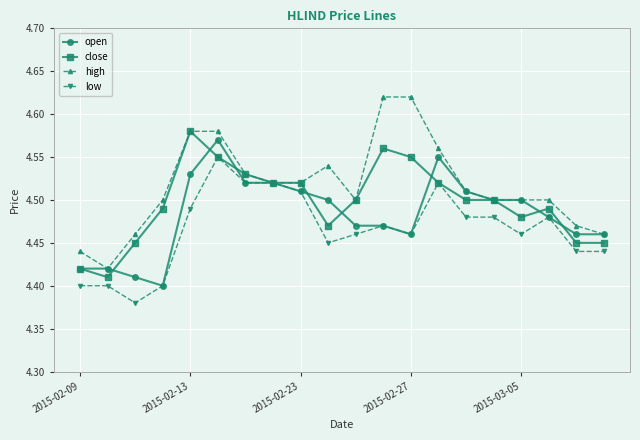

At how many categories does at least one series exceed 4?

20